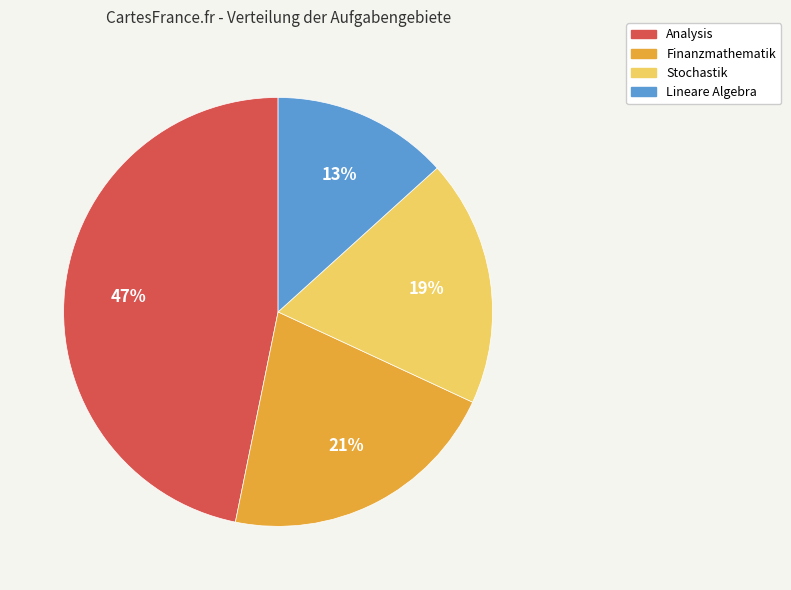

How many segments does this pie chart have?

4